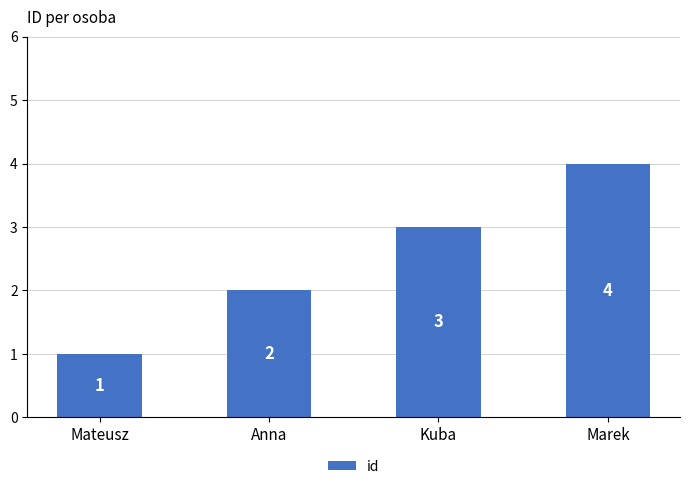

What is the sum of the values at Mateusz and Kuba?

4